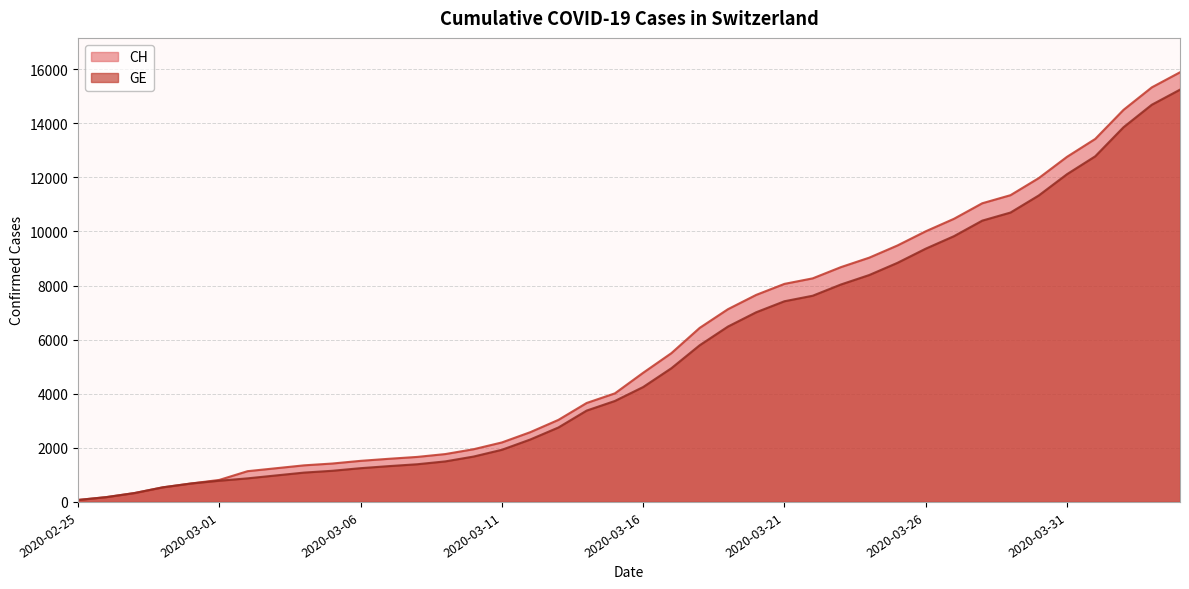

True or false: CH and GE cross at least once.

False